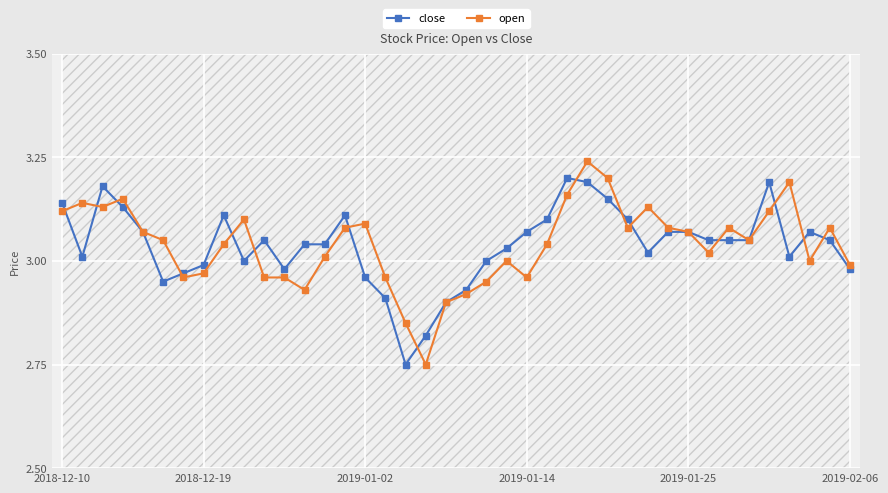

True or false: close has more than 2 interior local peaks.

True